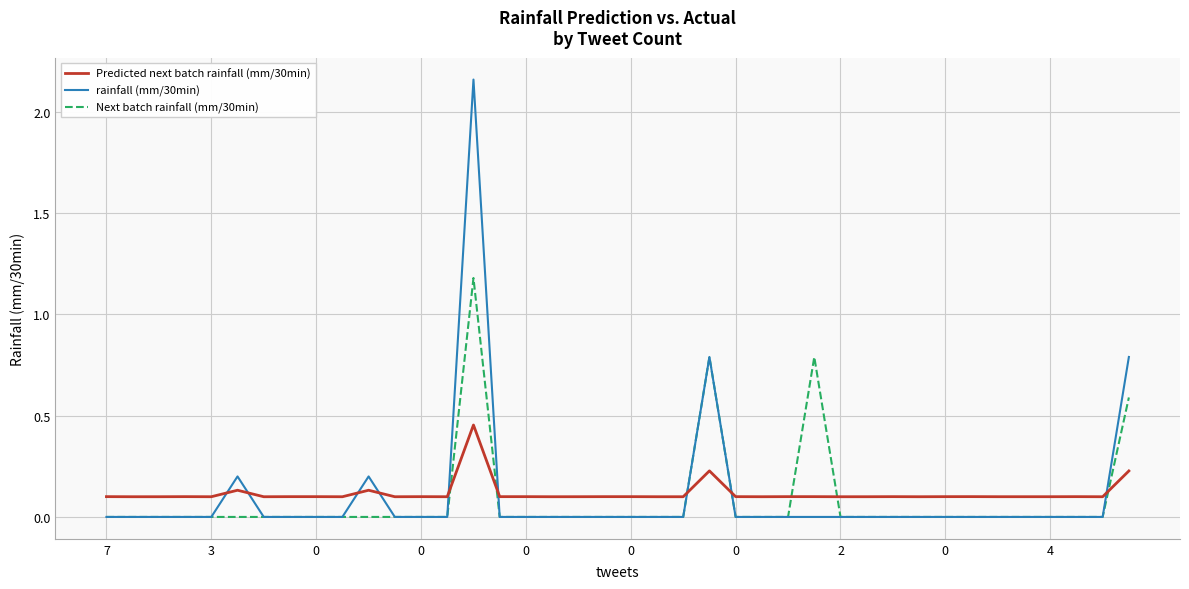

Which series has the widest spread of values?

rainfall (mm/30min)